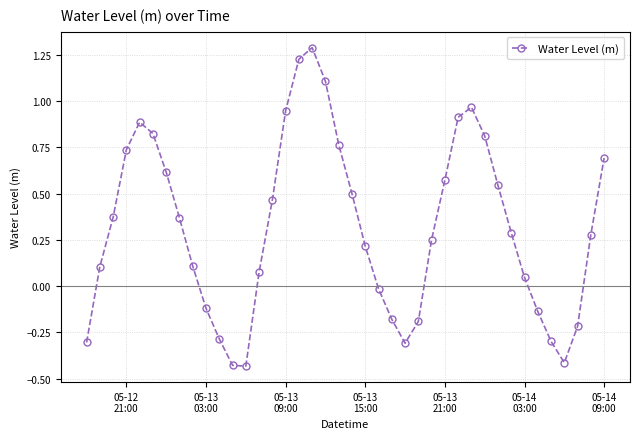

What is the sum of all values?

12.6